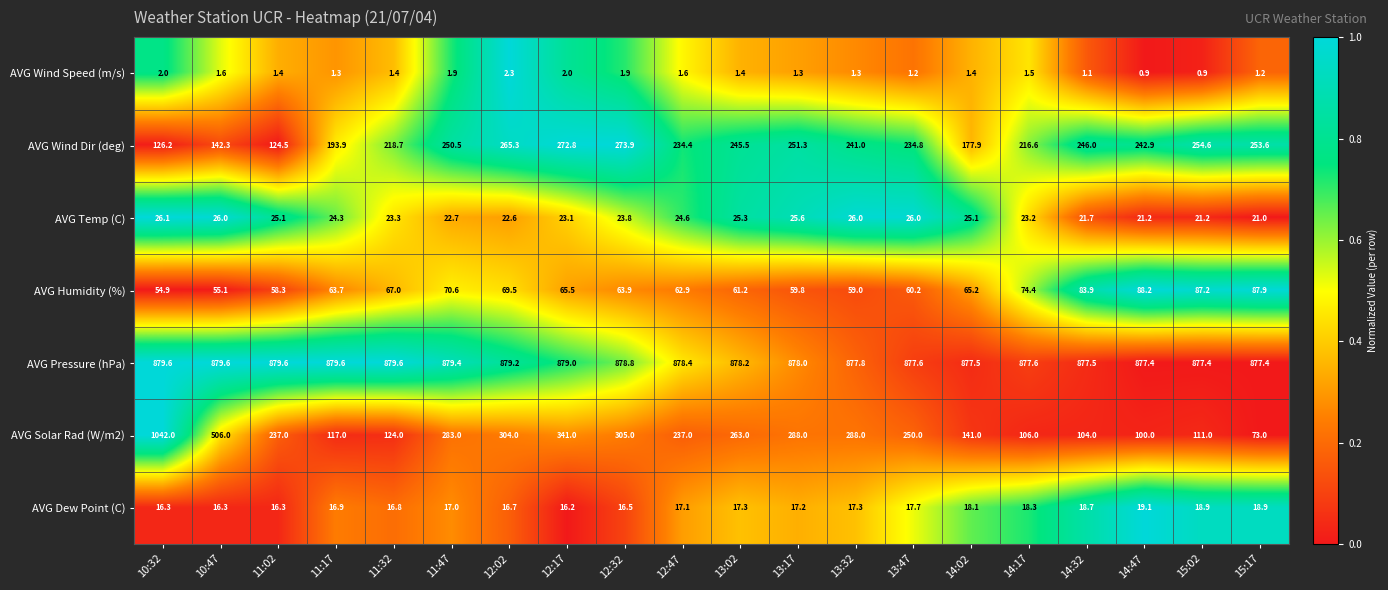

What is the lowest value of the AVG Wind Dir (deg) series?

124.5